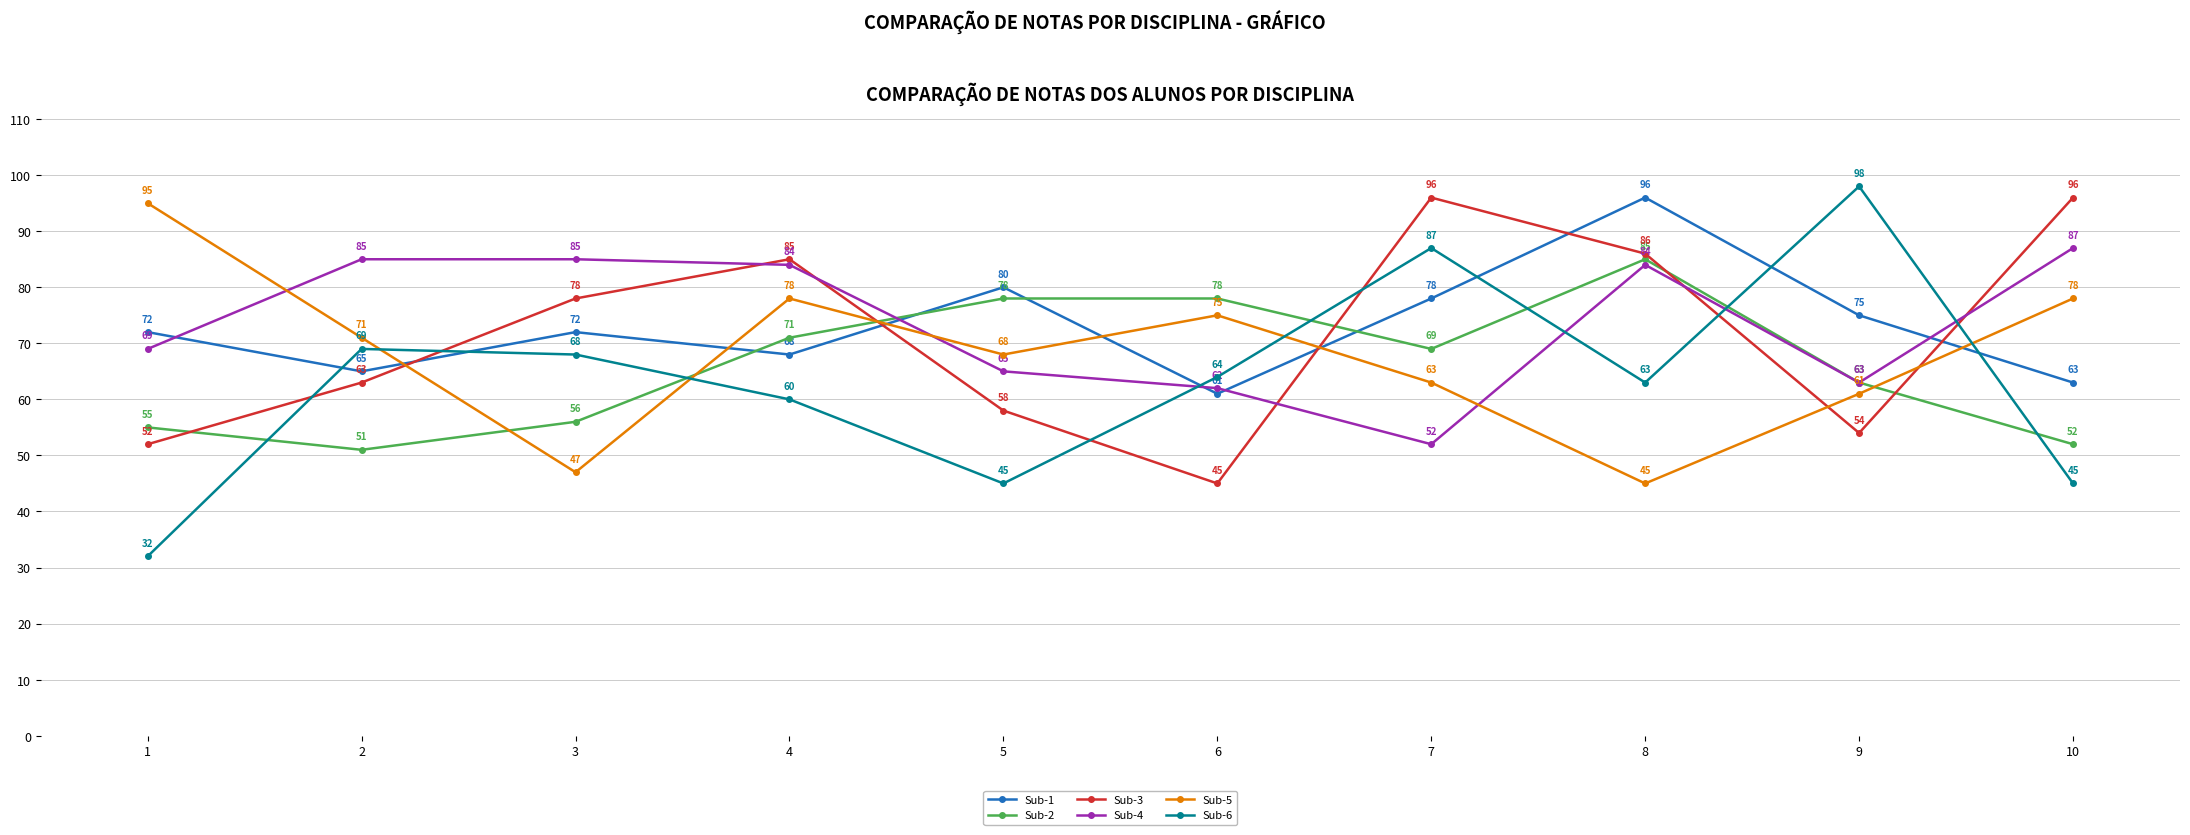

Where is Sub-2 nearest to the value 68?

7